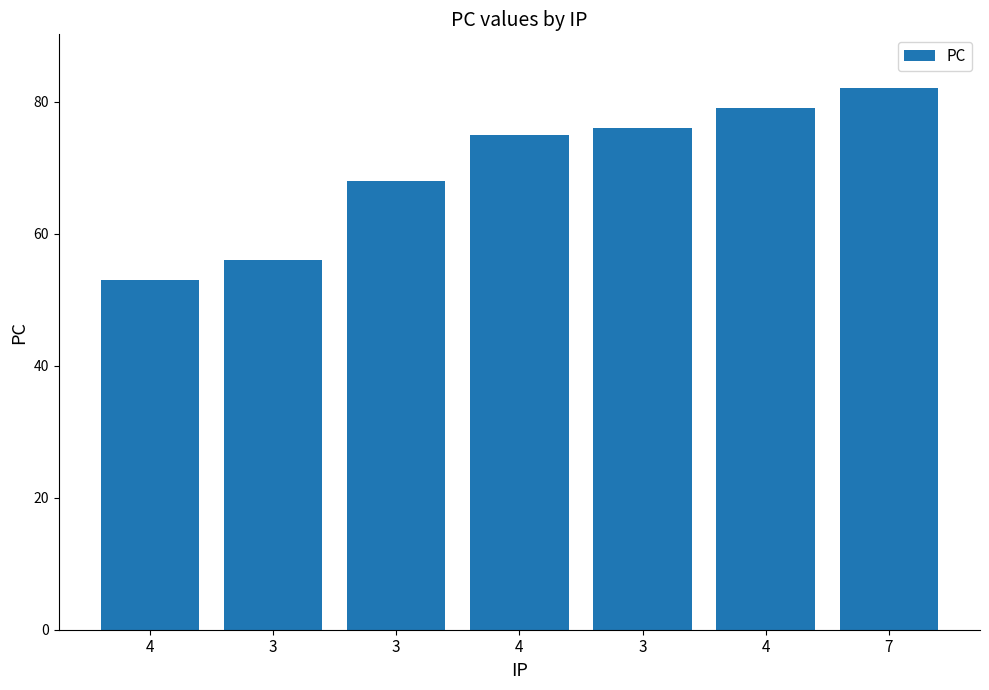

What is the ratio of the value at 3 to the value at 4?

0.7